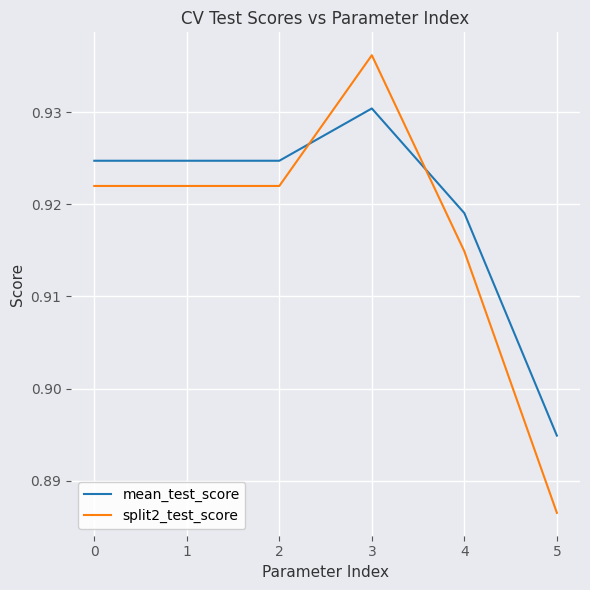

Between 2 and 5, which series saw the biggest shift?

split2_test_score